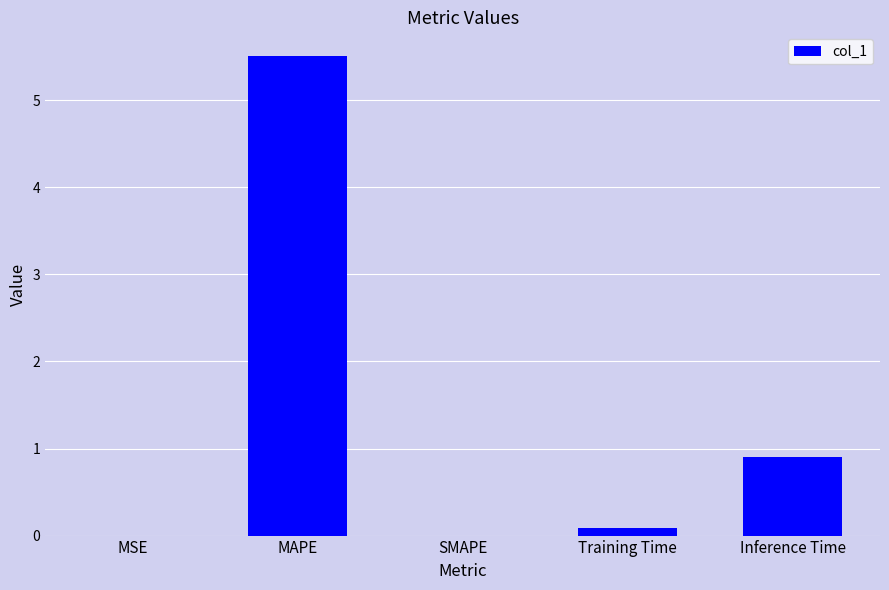

Which has a higher value, SMAPE or Inference Time?

Inference Time